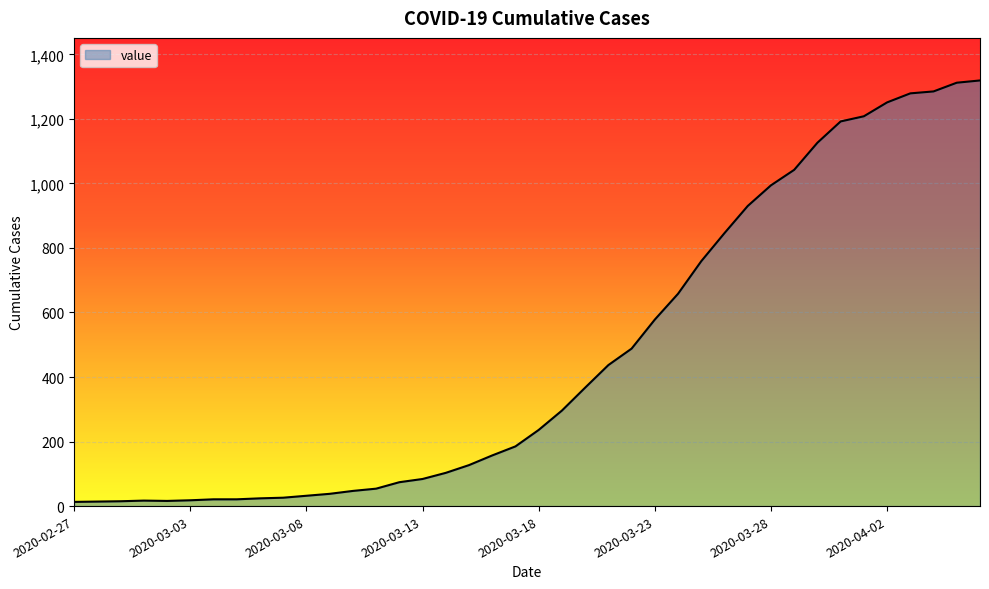

What is the difference between the maximum and minimum values?

1306